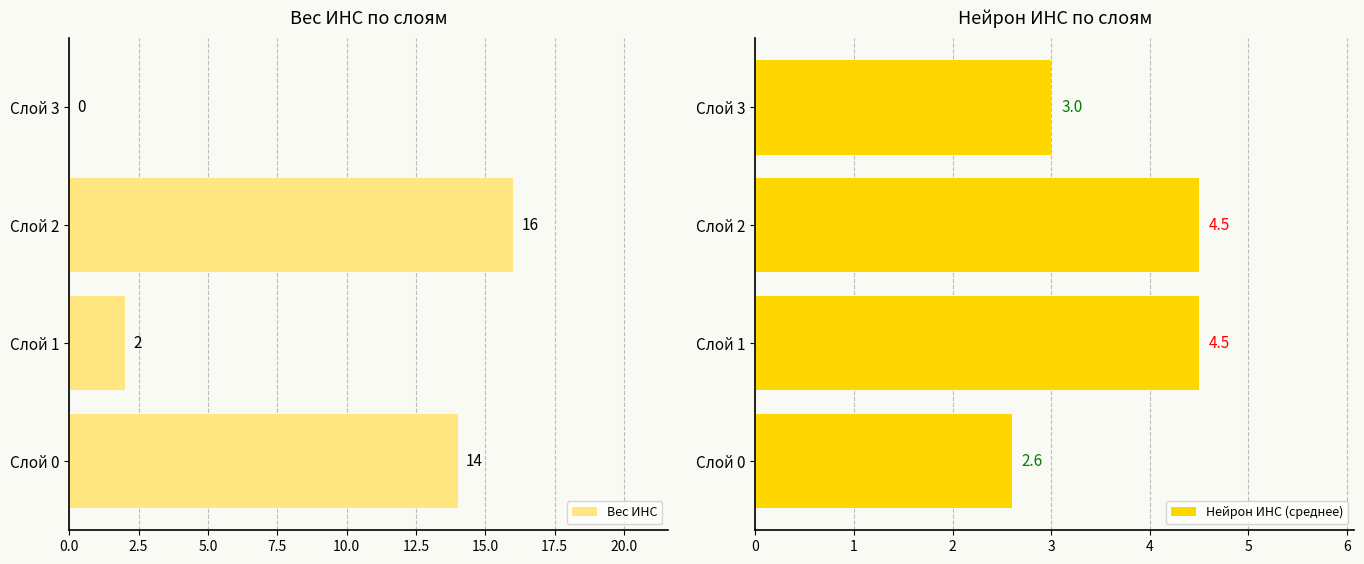

What is the sum of the Вес ИНС values at Слой 0 and Слой 2?

30